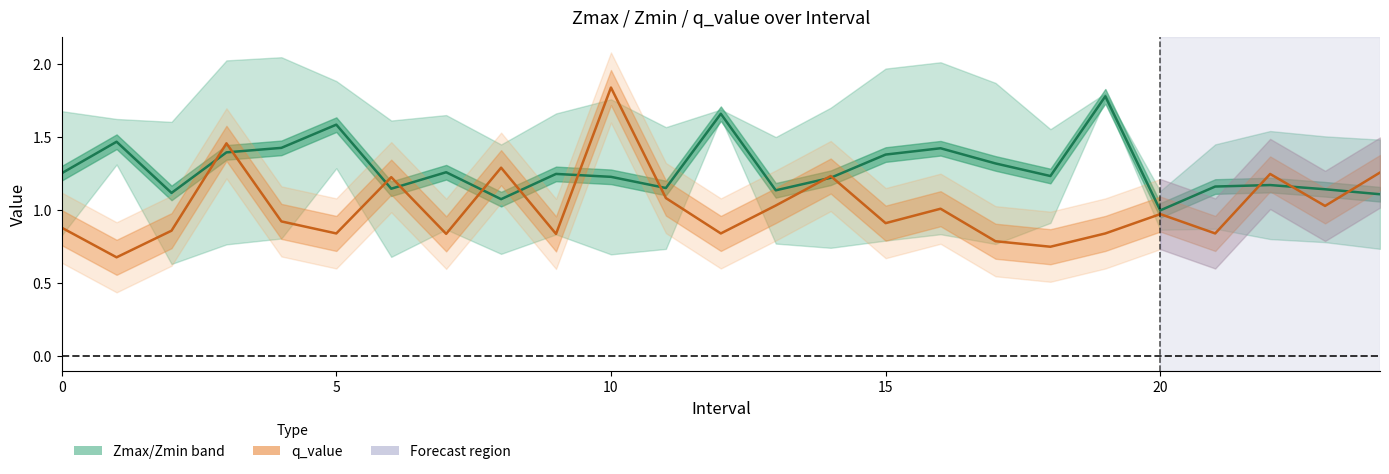

Is it true that Zmax/Zmin band equals 1.5 at 23?

False